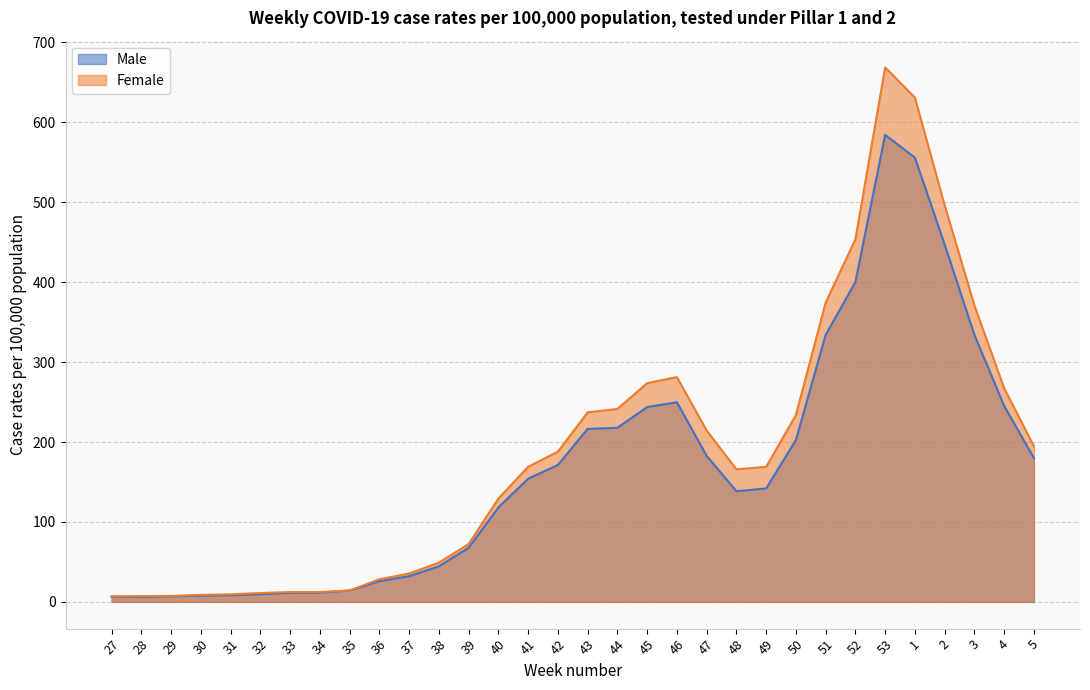

Which series has the largest total across all categories?

Female